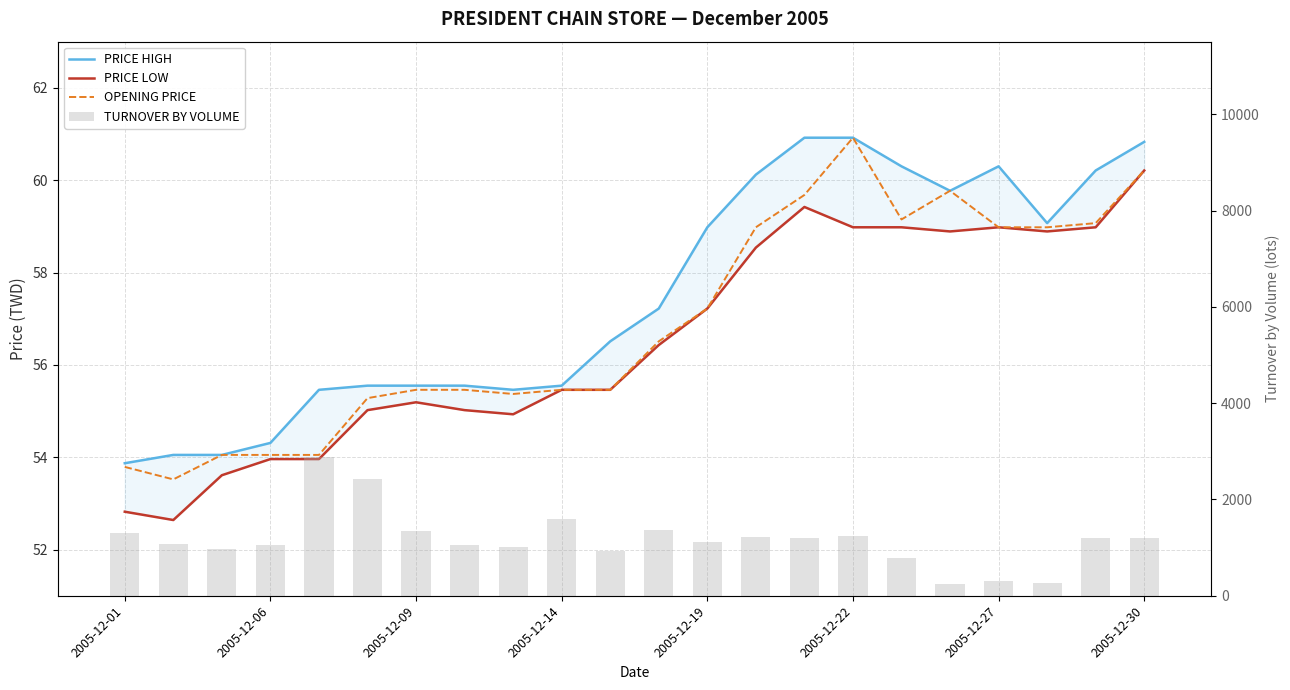

What is the minimum value for PRICE HIGH?

53.9